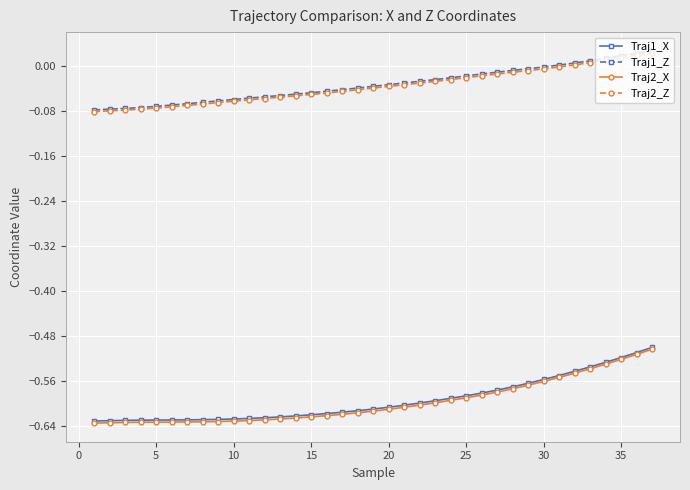

Which series has the largest range (max minus min)?

Traj2_X